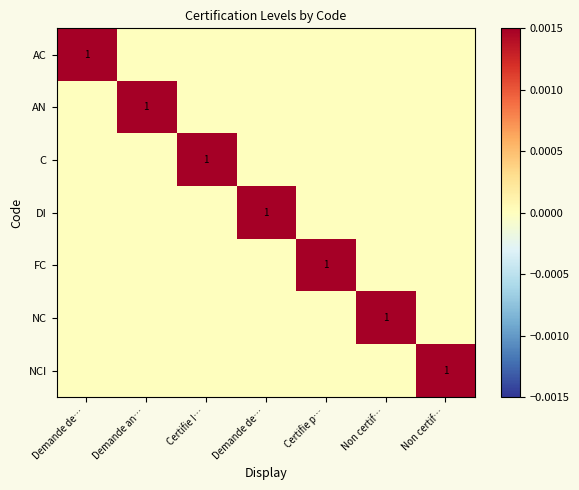

Rank the series at Non certif… from lowest to highest value.

AC, AN, C, DI, FC, NCI, NC